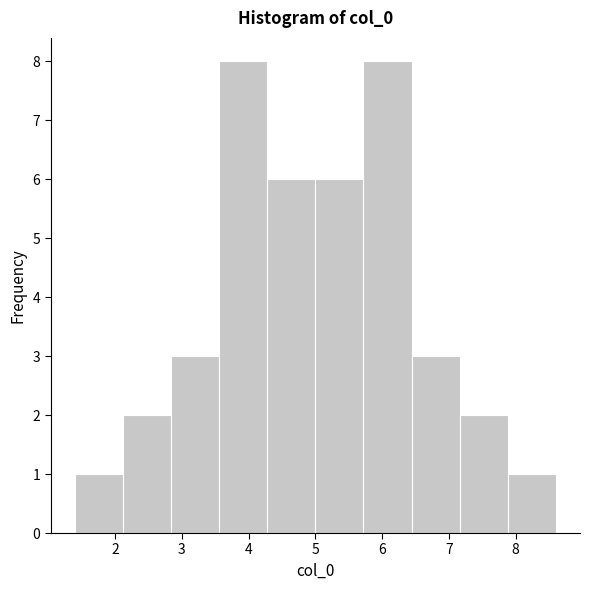

How tall is the bar that spans 3.6 to 4.3 on the x-axis? Neither the bar edges nor the heights are printed on the chart, so give them approximately, as read against the axes.

8